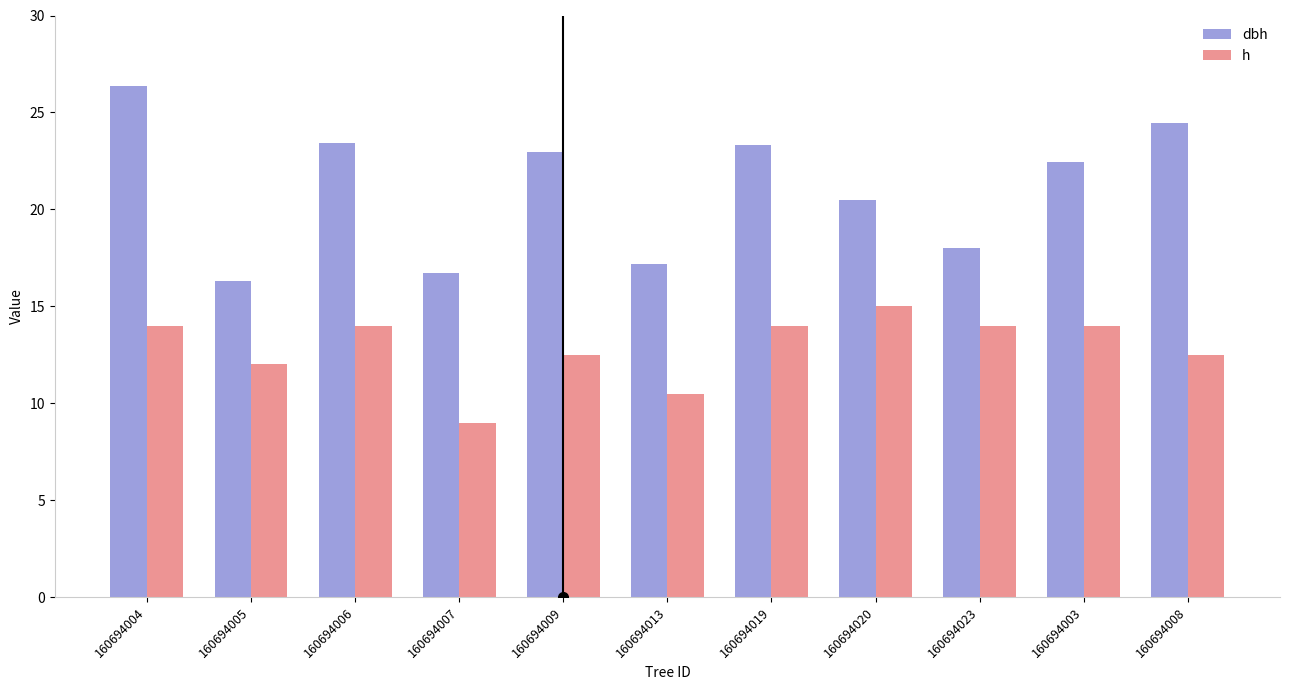

What is the spread (max minus min) of values at 160694023?

4.0